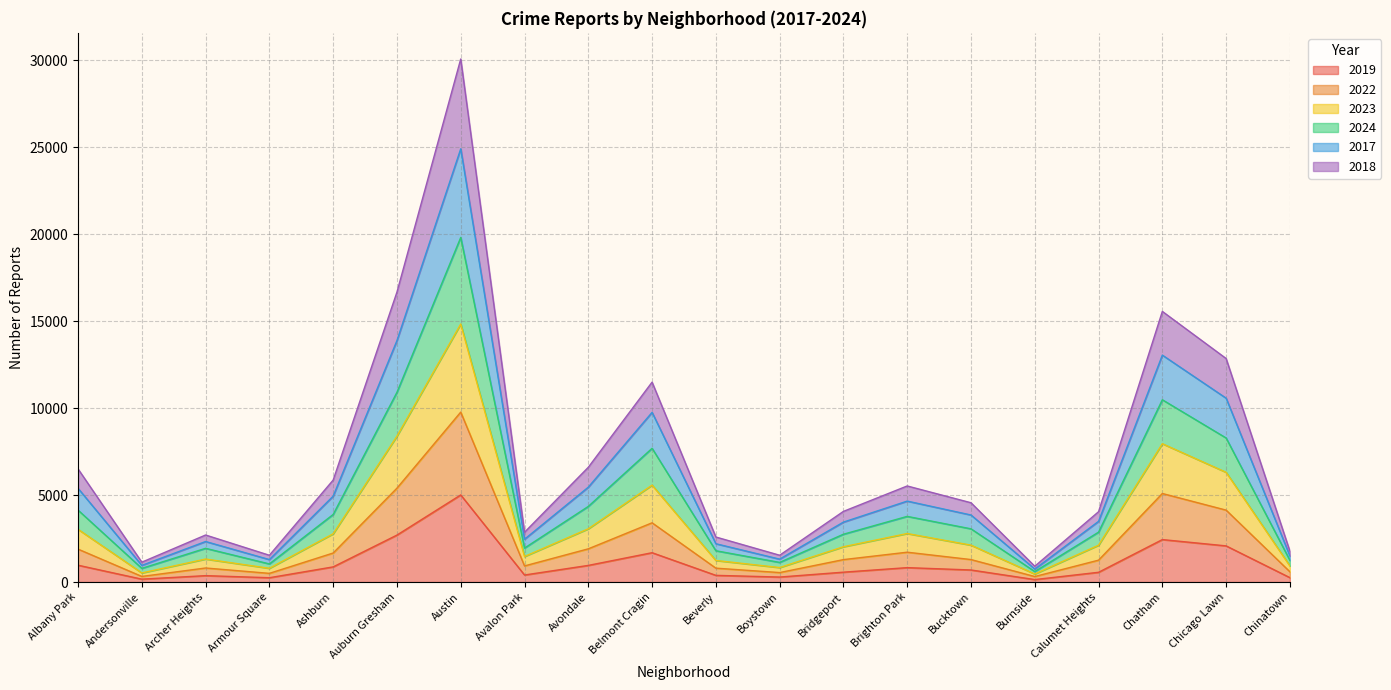

The 2022 series shows 164 at Burnside. True or false?

False